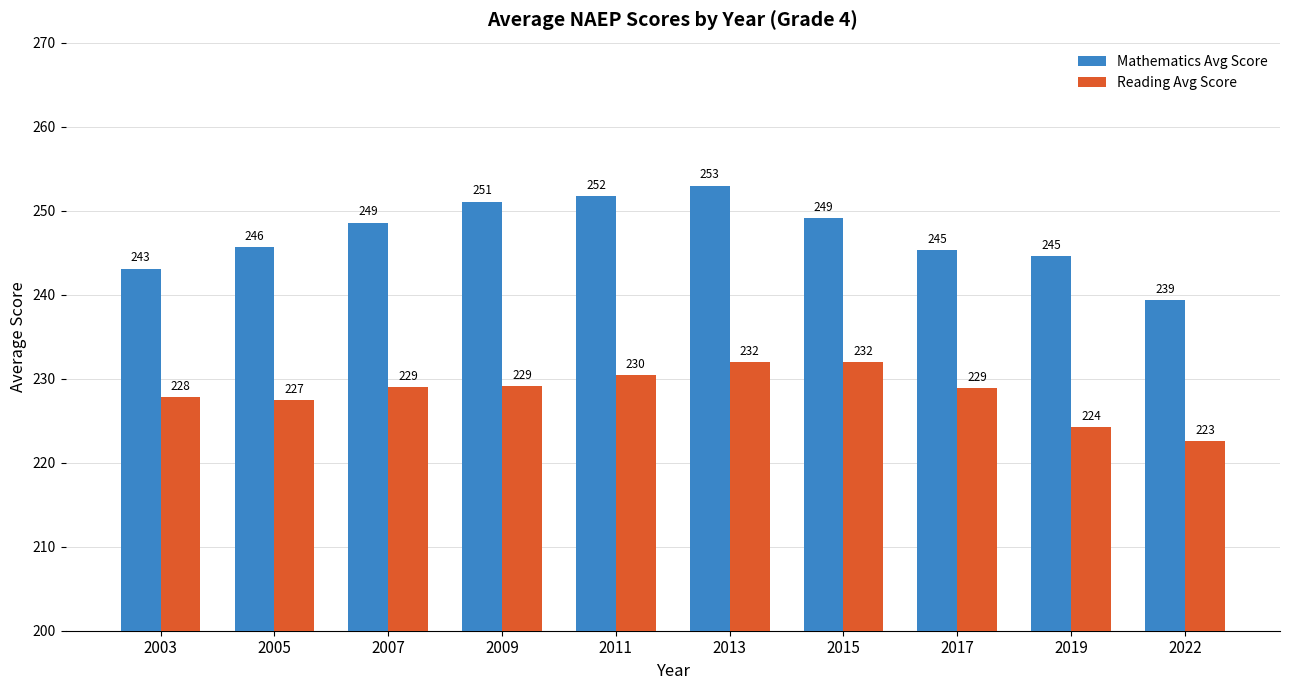

Count the number of categories in the chart.

10